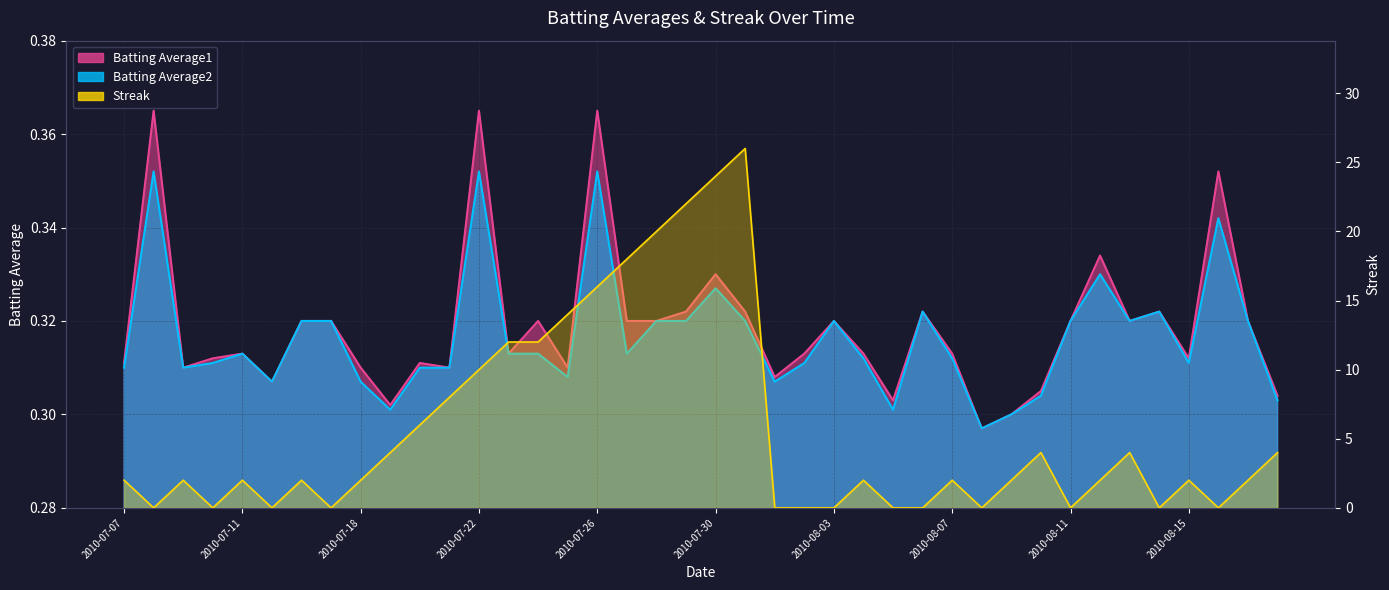

Which series has the largest total across all categories?

Streak